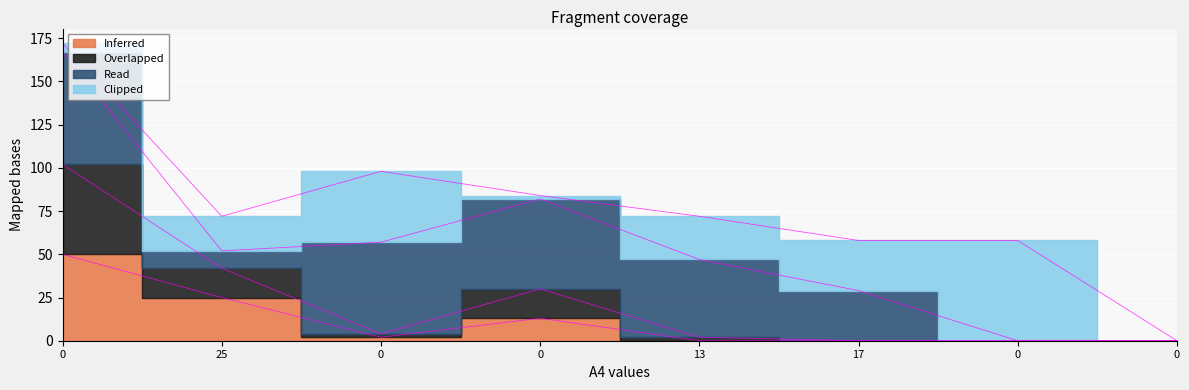

The A6 series shows -43 at 0. True or false?

False